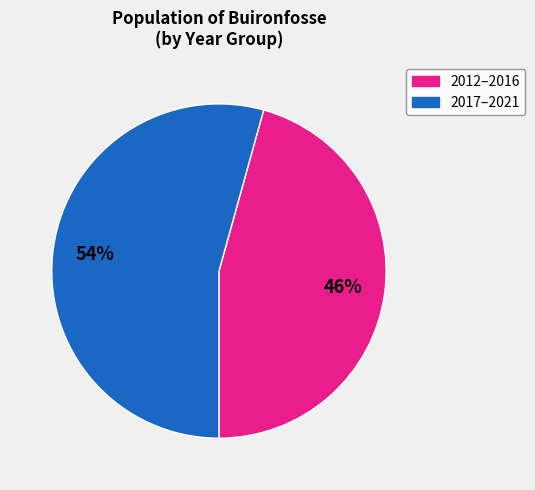

To the nearest percent, what is the average slice percentage?

50%